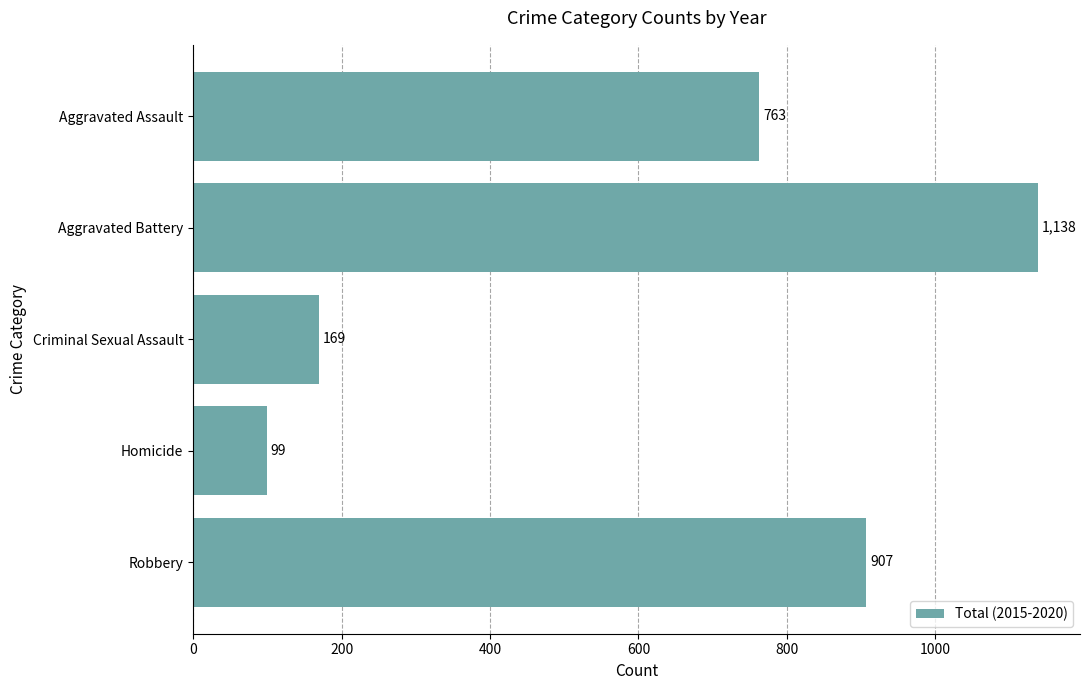

What is the difference between the maximum and minimum values?

1039